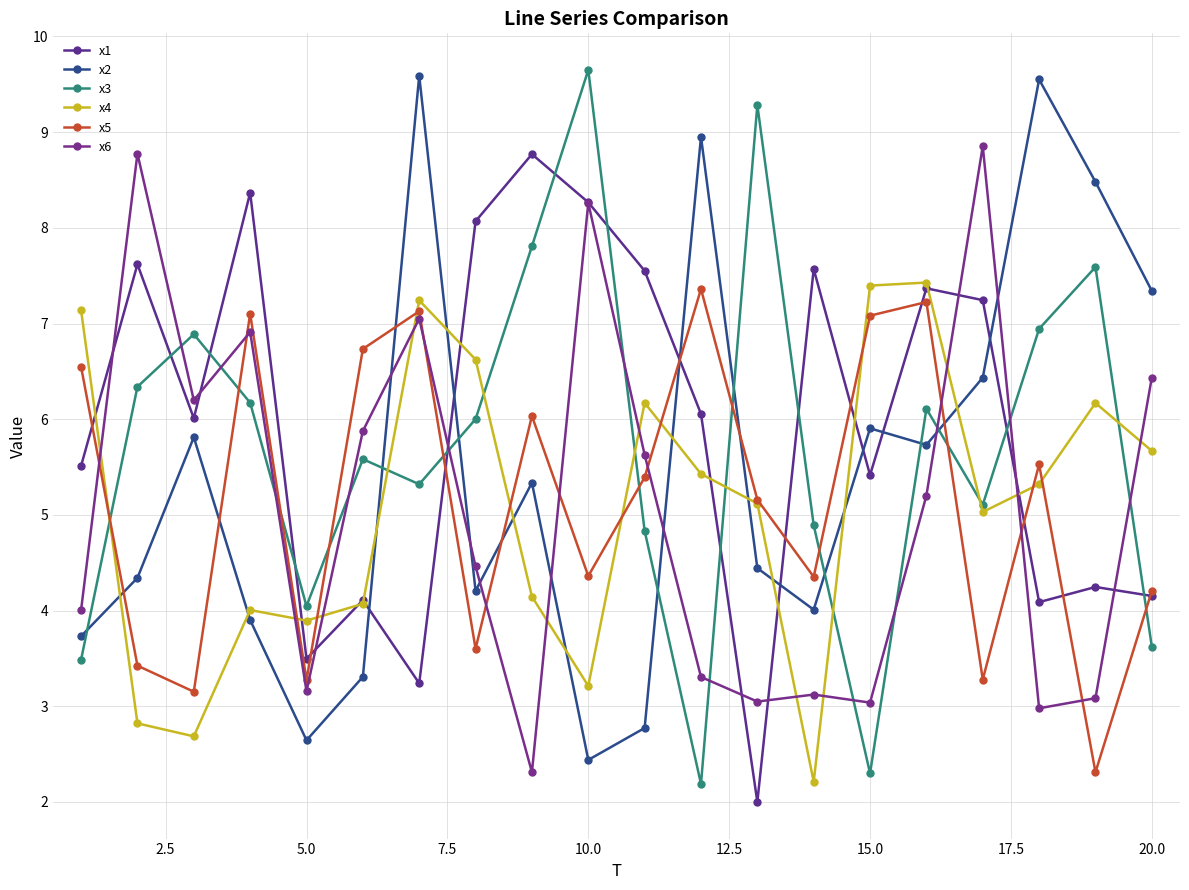

Which series has the largest total across all categories?

x1